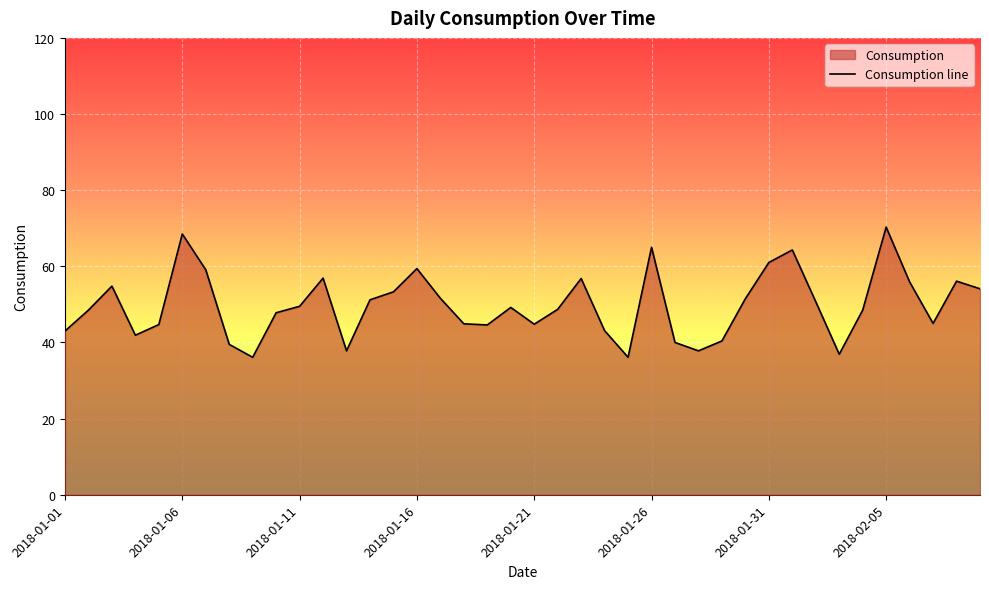

How many lines are shown in the chart?

1